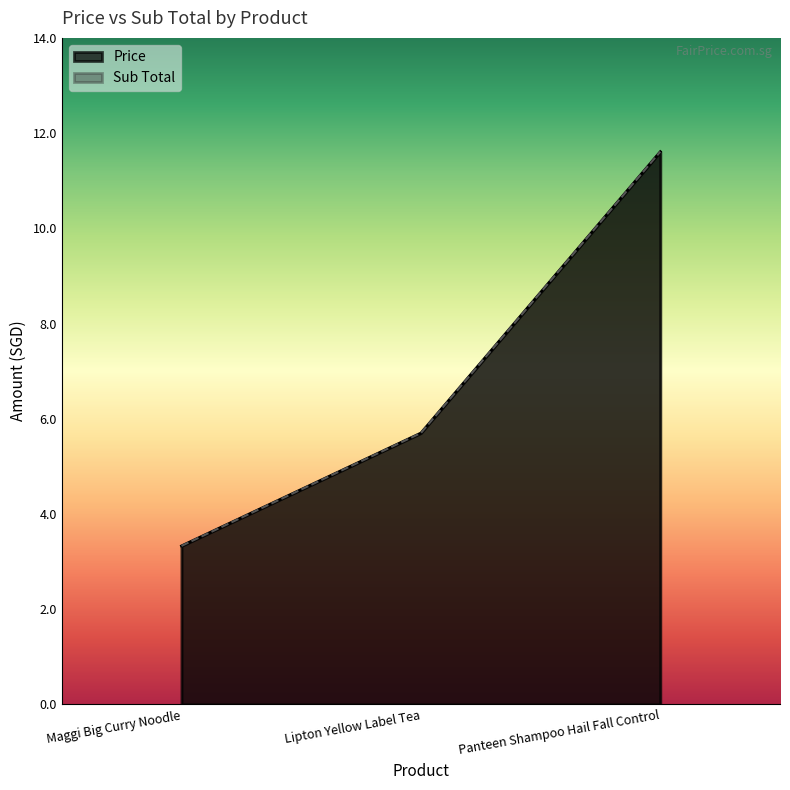

What is the sum of all Price values?

20.6